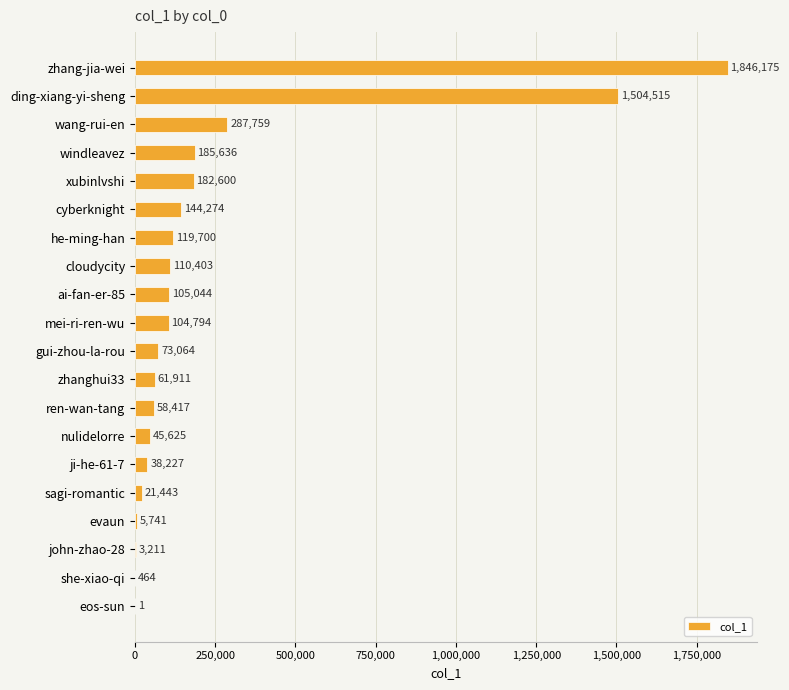

How many distinct data groups are displayed?

1